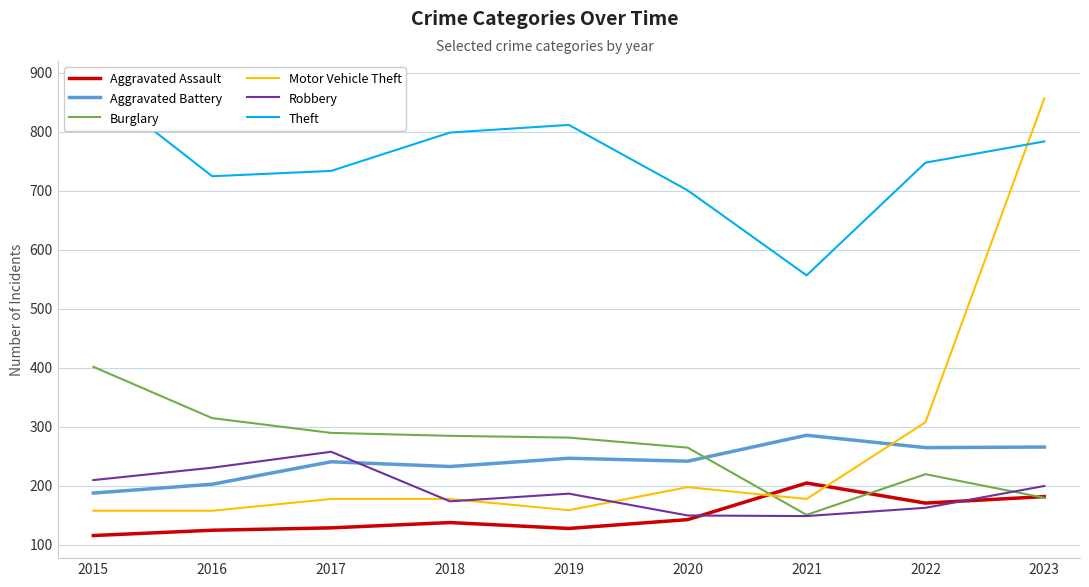

The Aggravated Assault series shows 128 at 2019. True or false?

True